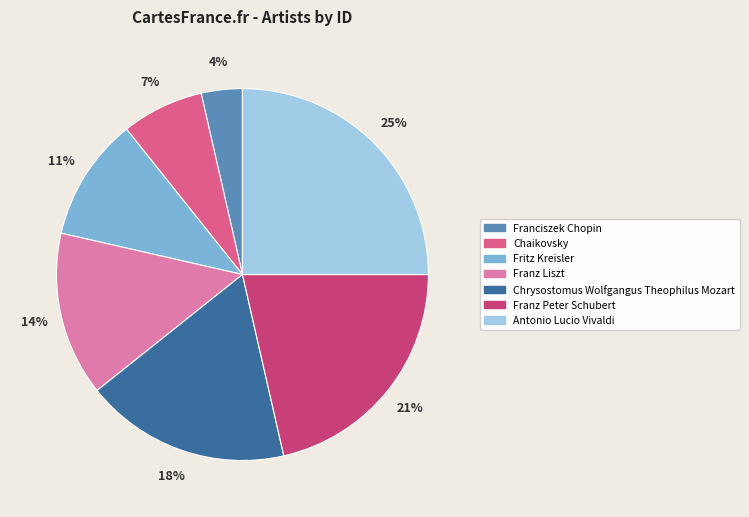

Is it true that Chrysostomus Wolfgangus Theophilus Mozart is 18% of the pie?

True